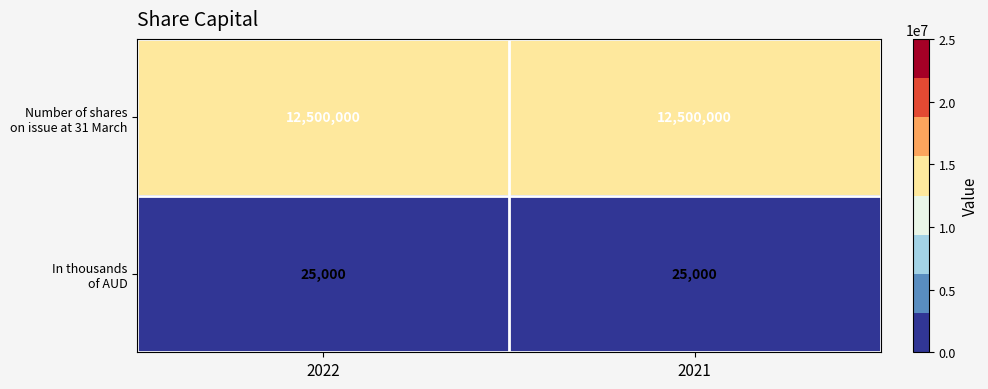

What is the smallest value displayed?

25000